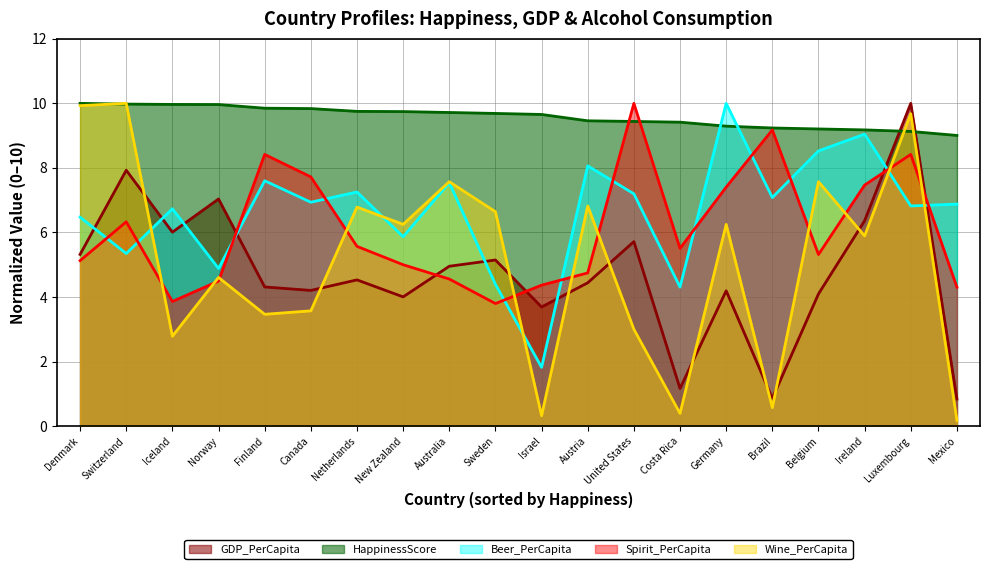

What position from the right is Australia?

12